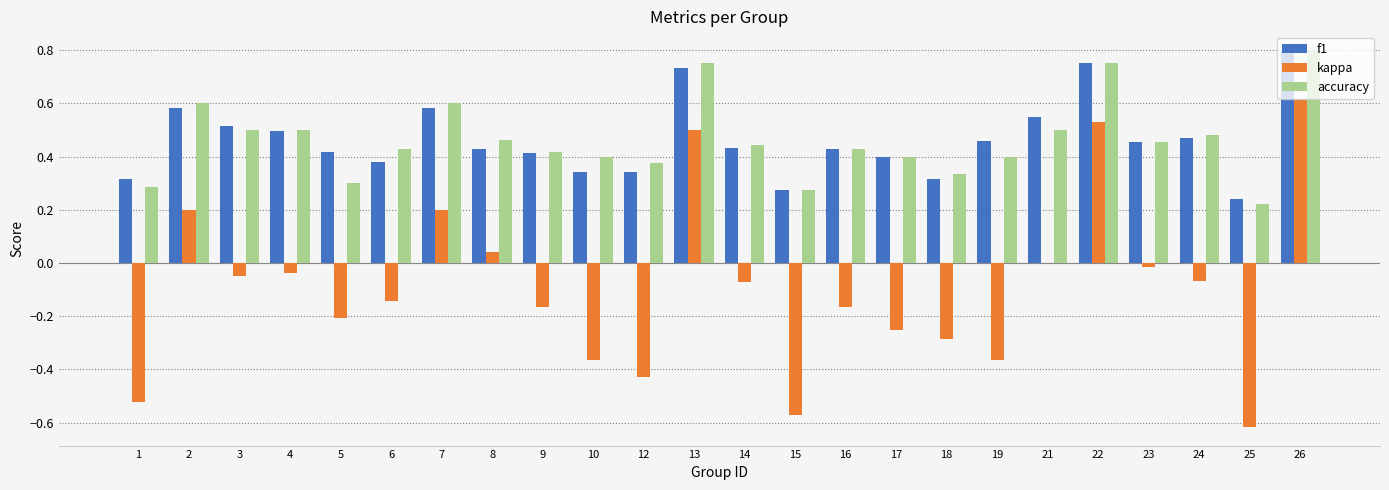

Is the value of f1 at 10 greater than the value of accuracy at 22?

No